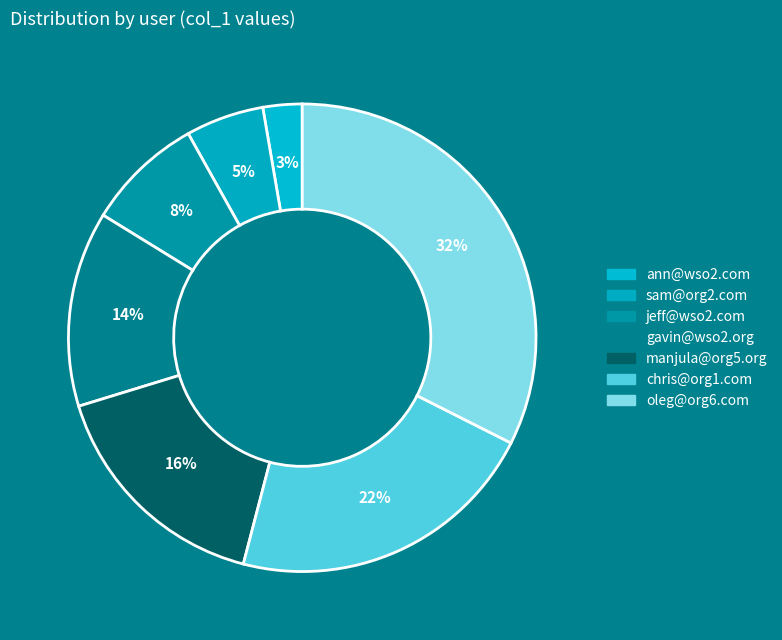

True or false: sam@org2.com accounts for 5% of the total.

True